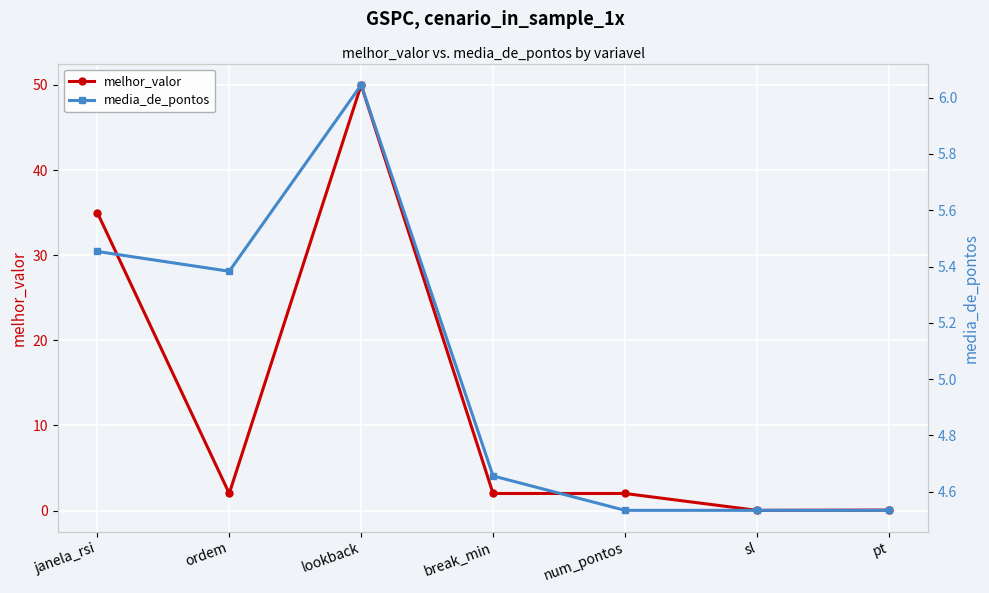

Reading left to right, list all the values displayed in this chart.

melhor_valor: janela_rsi=35.0	ordem=2.0	lookback=50.0	break_min=2.0	num_pontos=2.0	sl=0.0	pt=0.1
media_de_pontos: janela_rsi=5.5	ordem=5.4	lookback=6.0	break_min=4.7	num_pontos=4.5	sl=4.5	pt=4.5